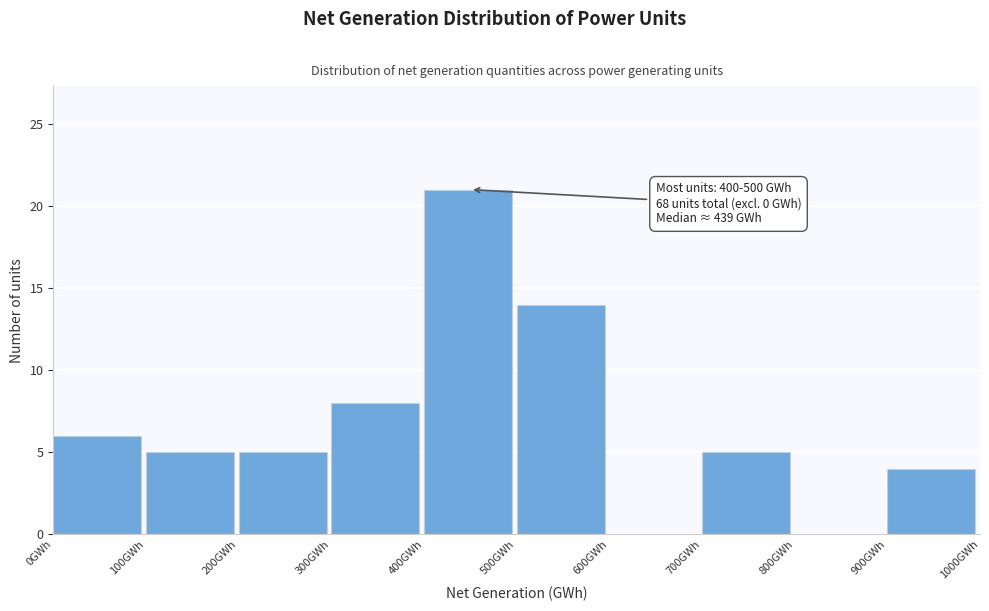

Over which range of the x-axis is the bar tallest?

400 to 500